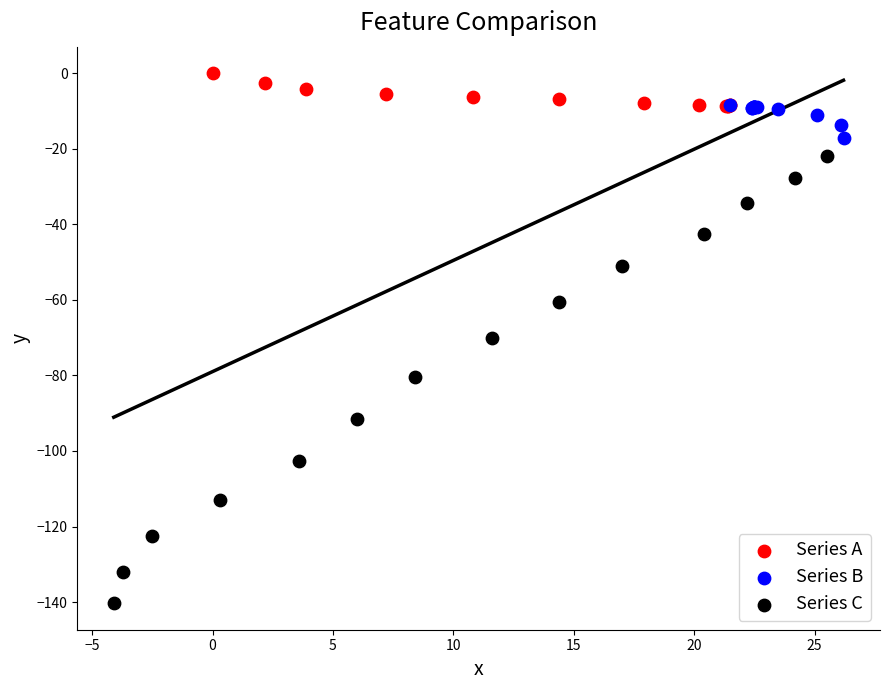

Which series has the widest spread of Y values?

Series C